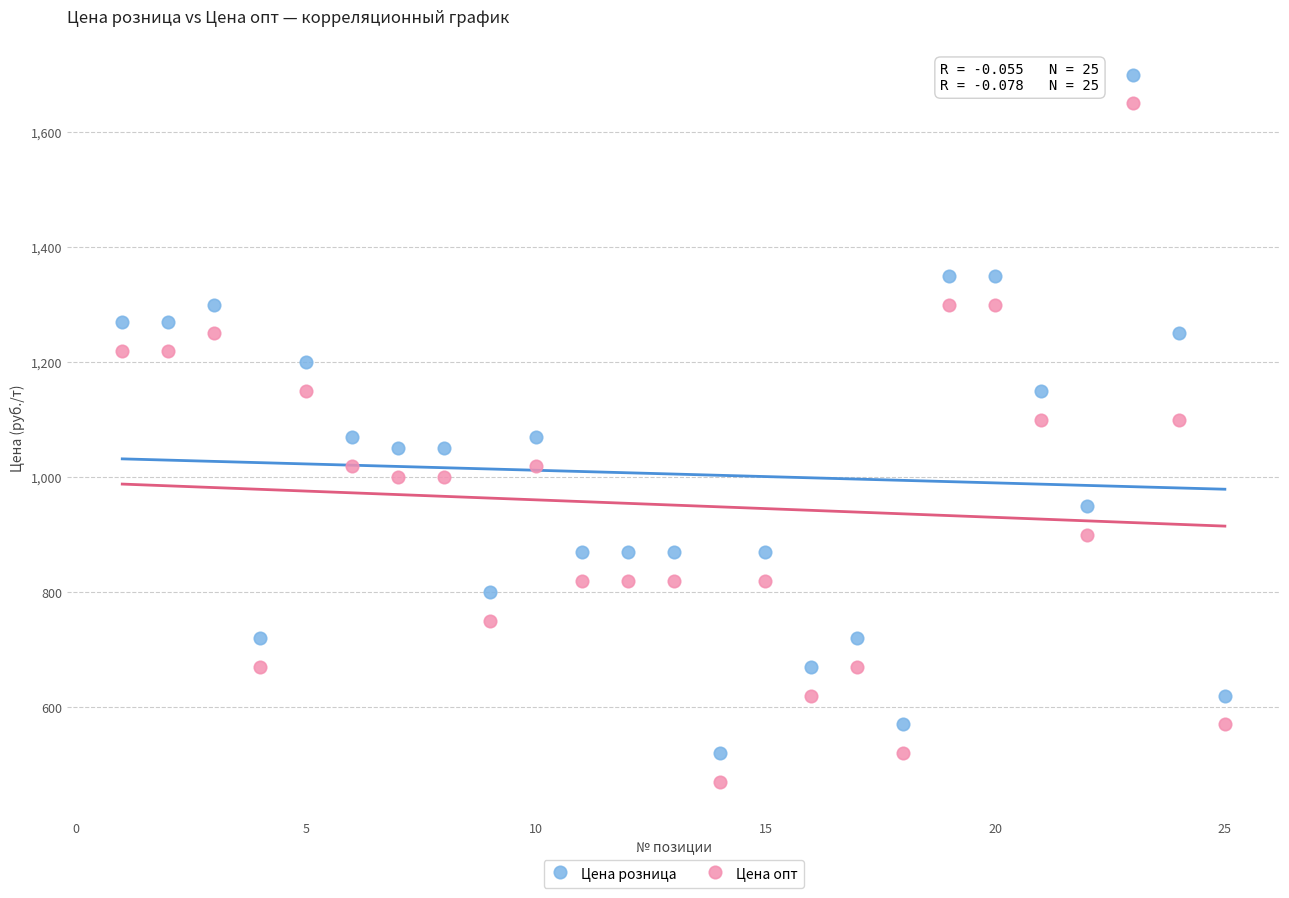

What is the X range (max minus min) for the scatter plot?

24